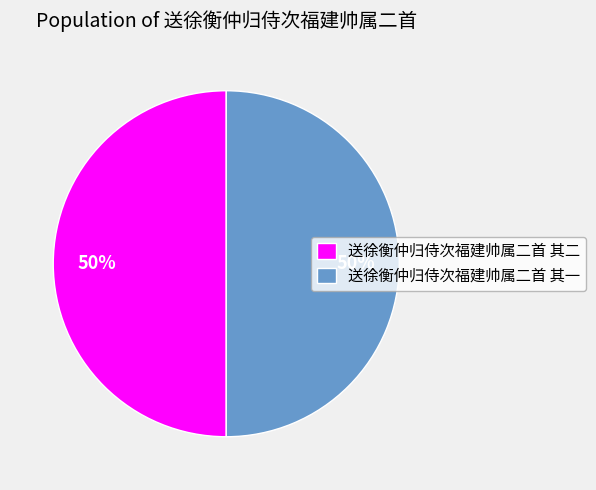

What percentage is the 送徐衡仲归侍次福建帅属二首 其一 slice, to the nearest percent?

50%